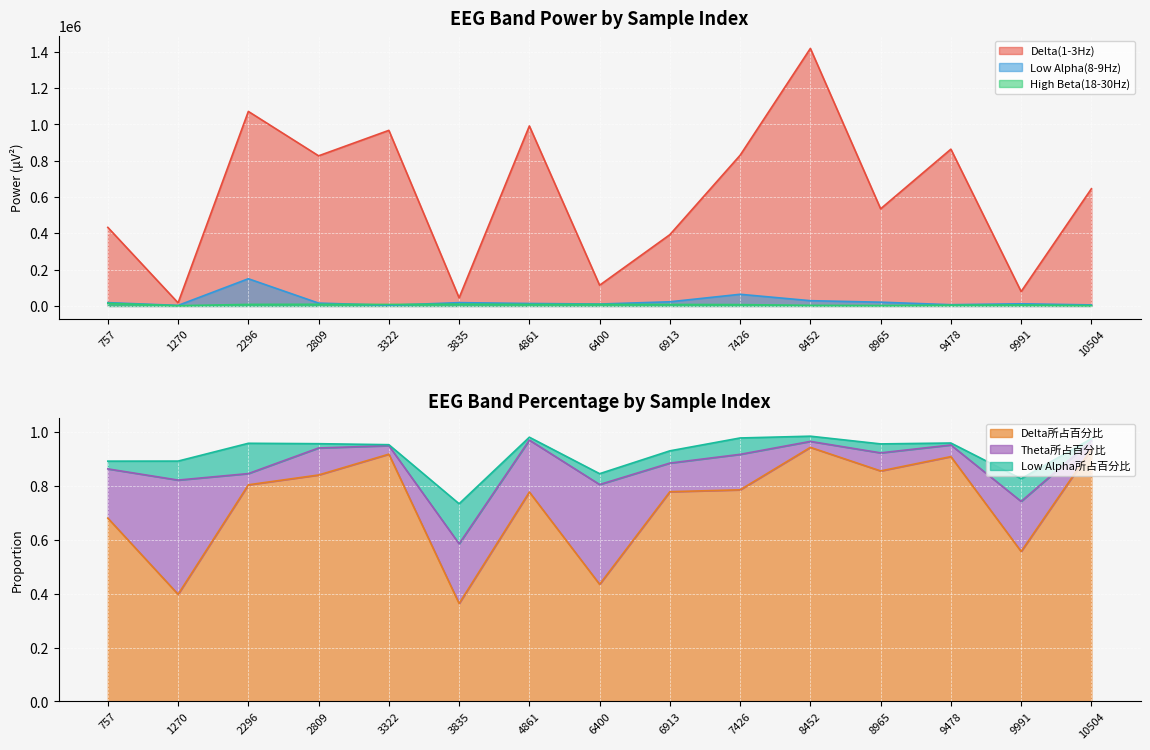

What is the value of the High Beta(18-30Hz) point at the 10th from the left?

7367.0